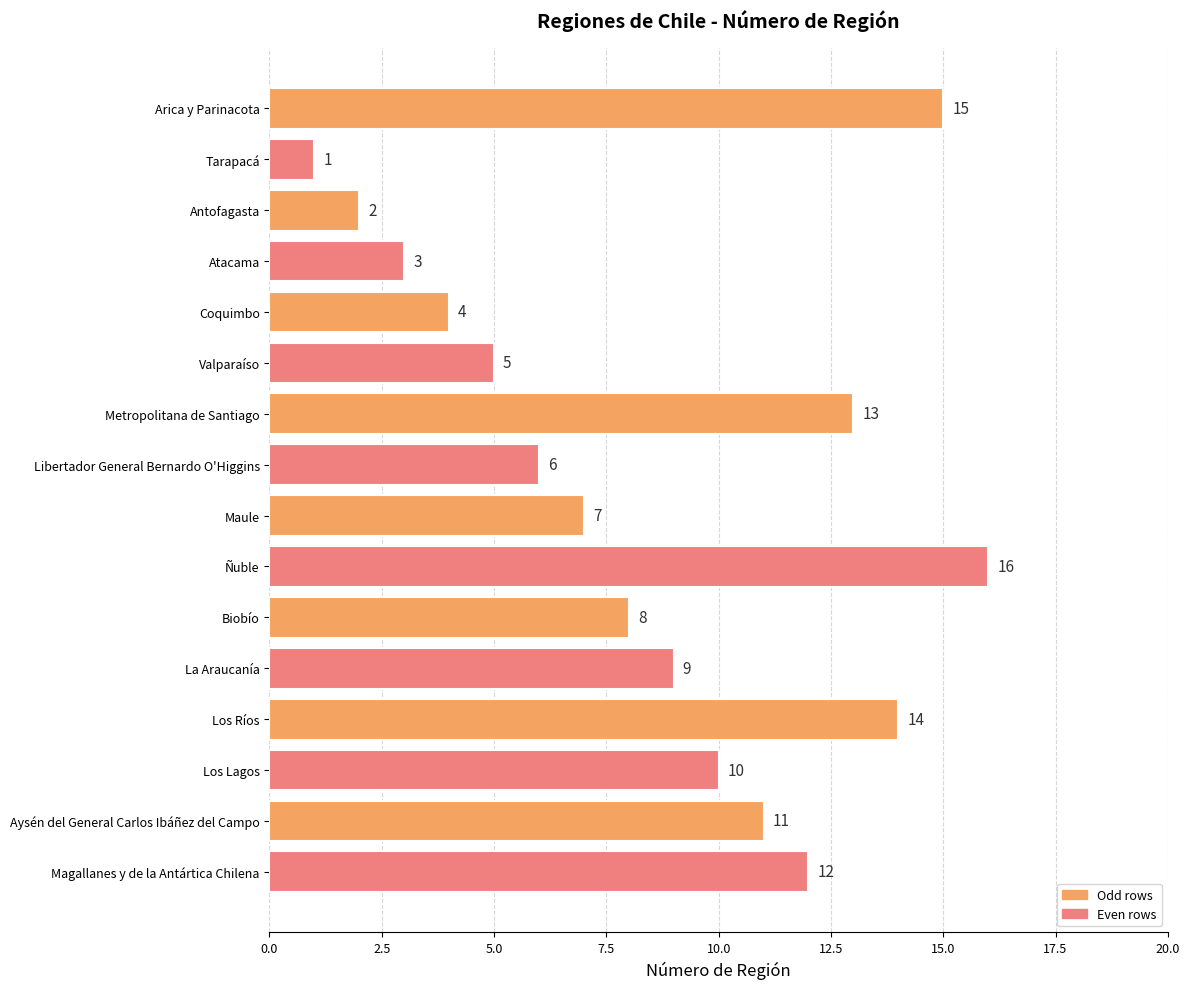

How many bars are there in total?

16